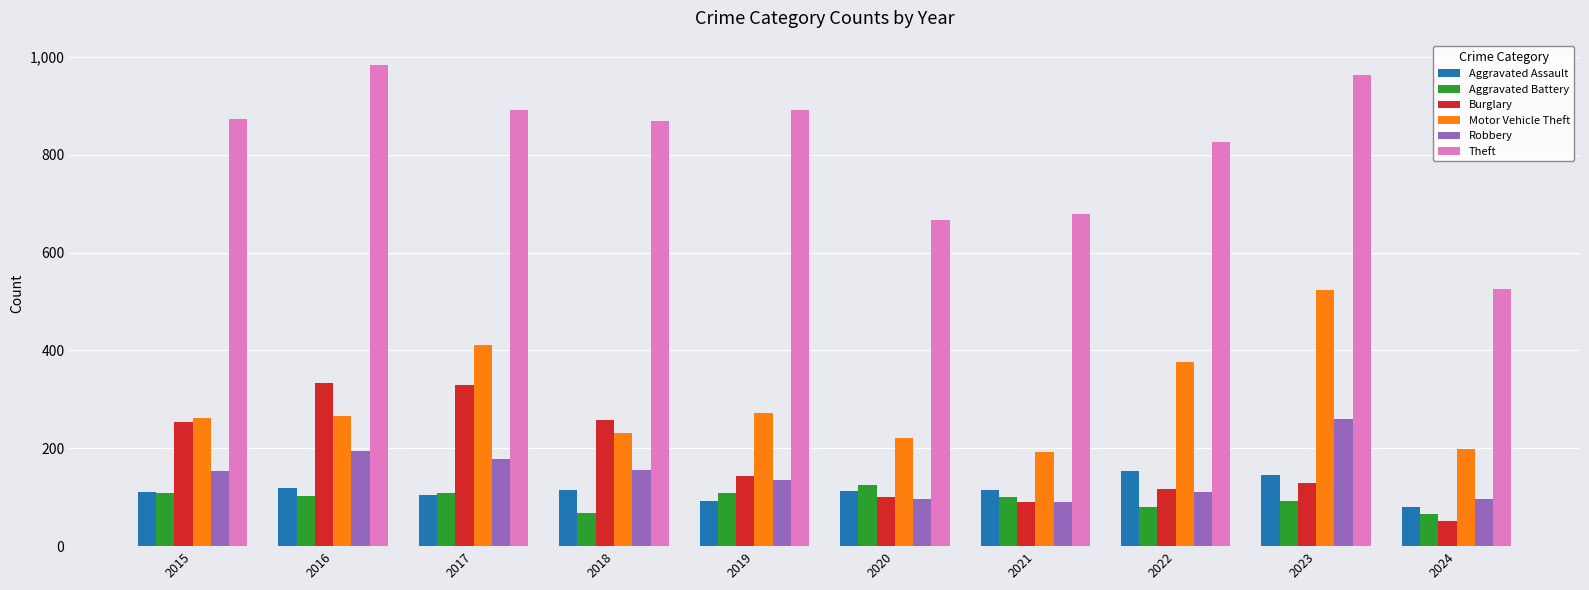

At how many categories does at least one series exceed 932?

2